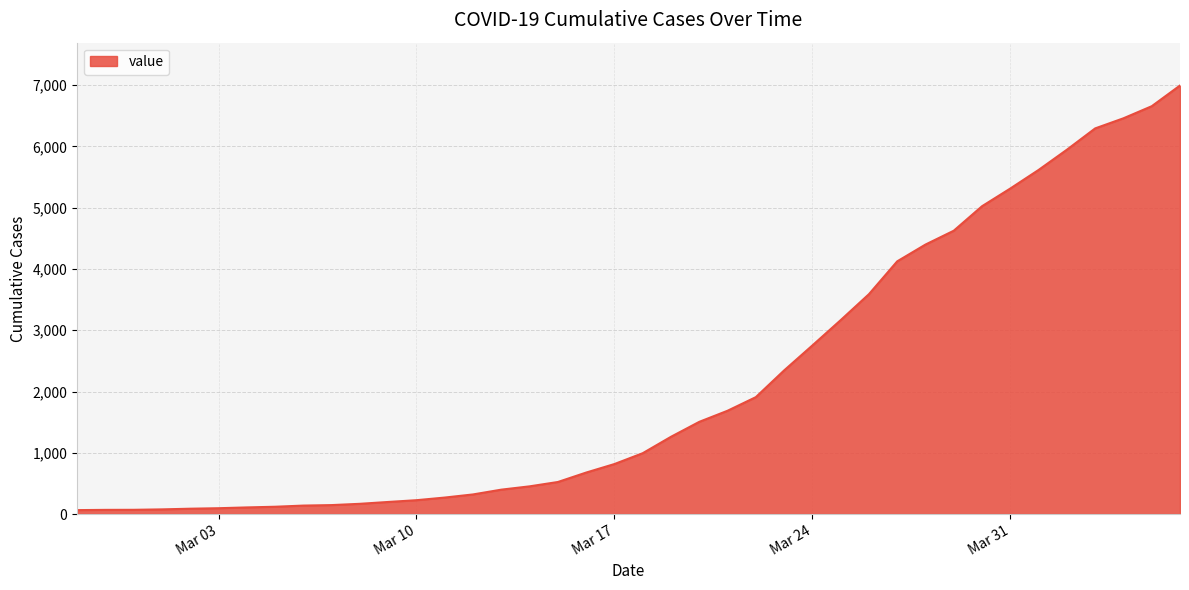

What is the smallest value displayed?

64